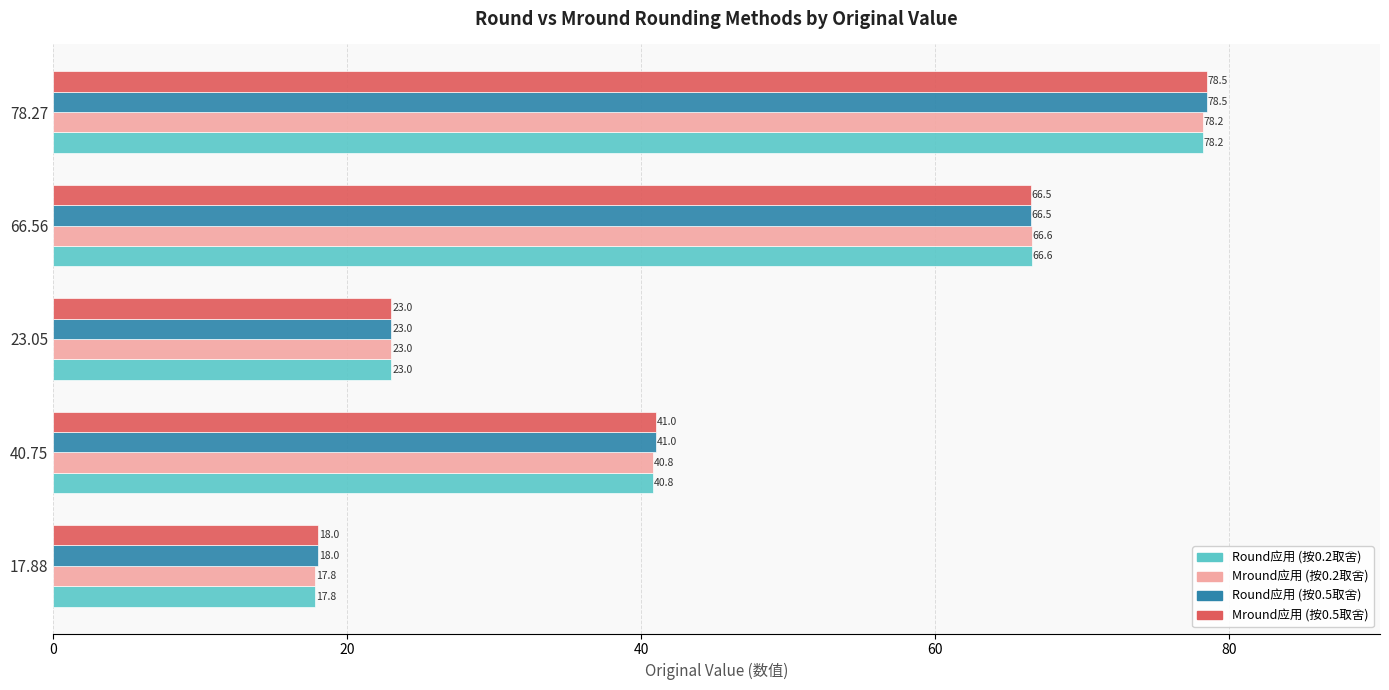

At which category is the sum across all series the highest?

78.27